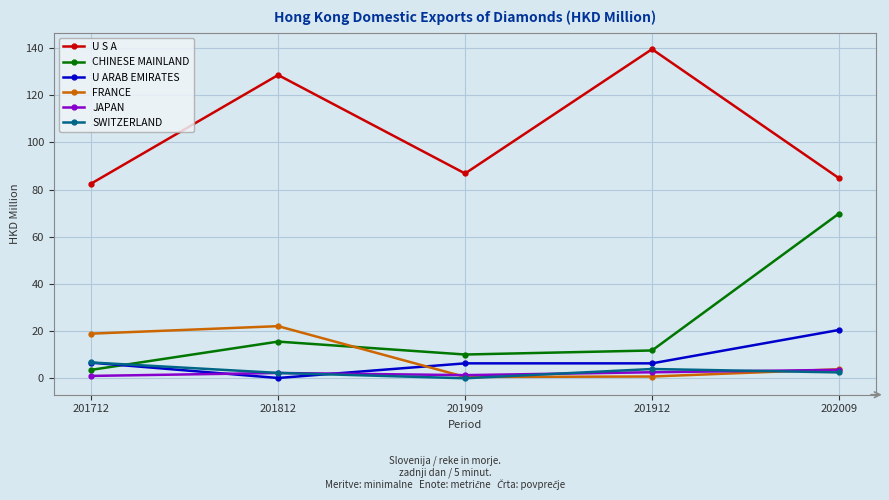

How many distinct data groups are displayed?

6